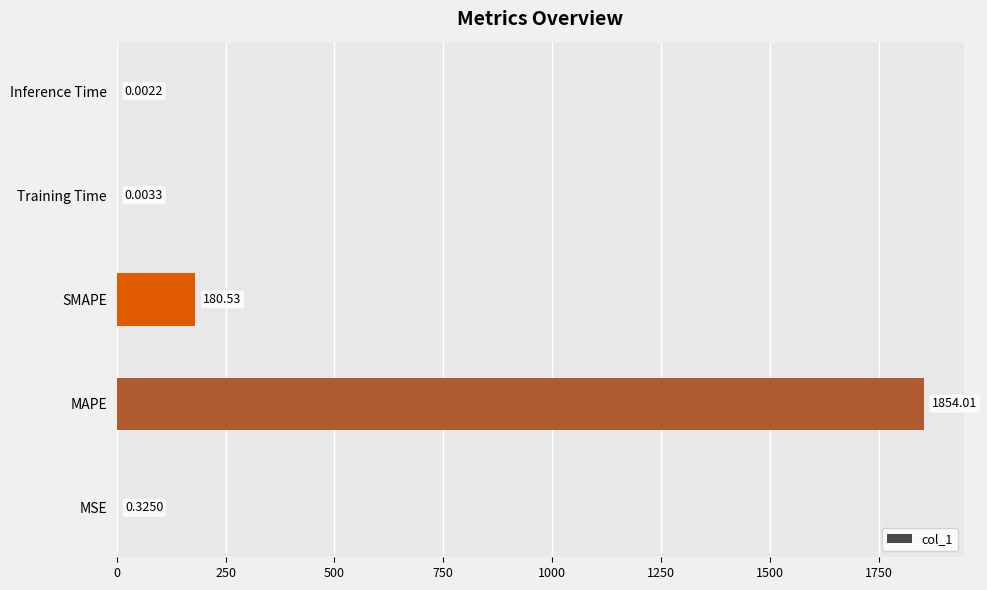

What is the sum of all values?

2034.9